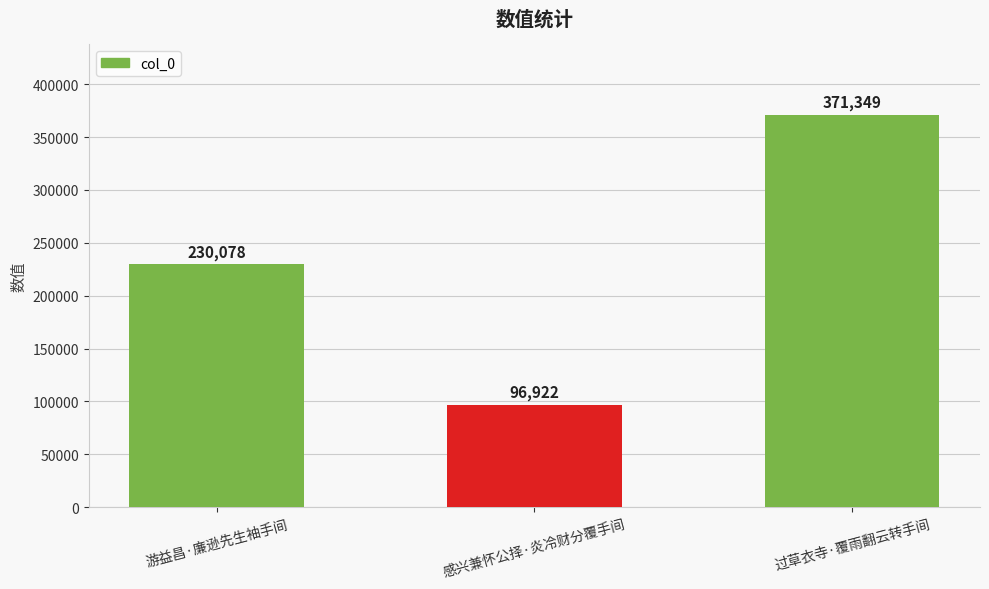

The chart shows a value of 96922 at 感兴兼怀公择·炎冷财分覆手间. True or false?

True